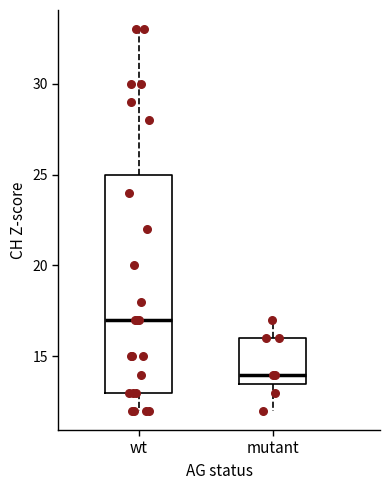

Which box has the highest median line?

wt